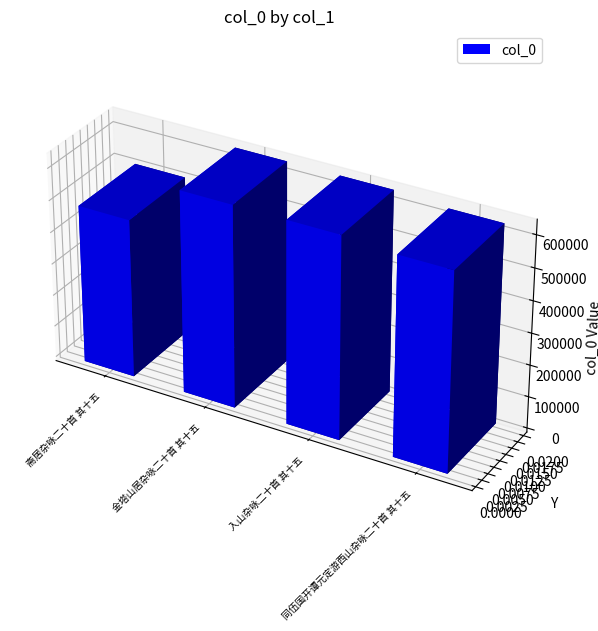

What is the label of the 2nd bar from the left?

金塔山居杂咏二十首 其十五